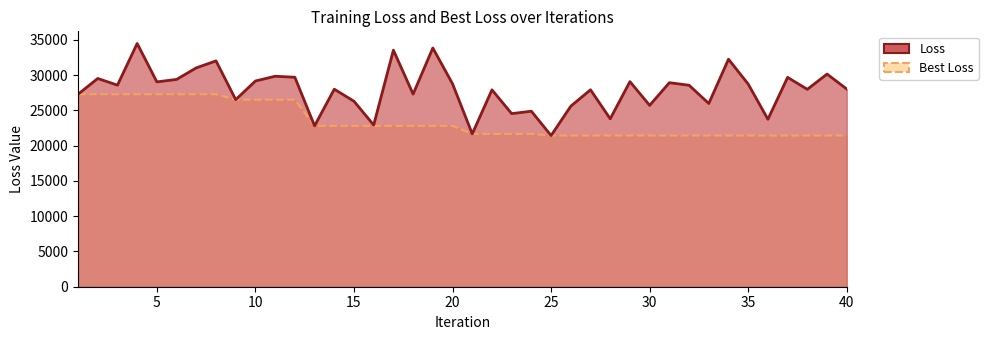

Which series has the largest total across all categories?

loss_line